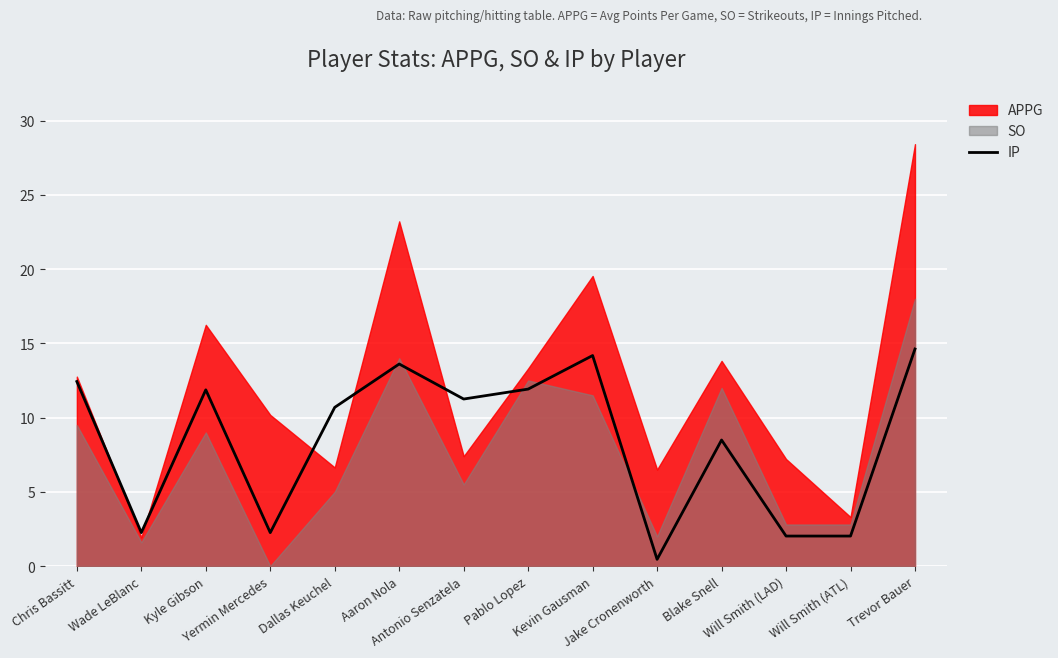

What is the average value?

8.4